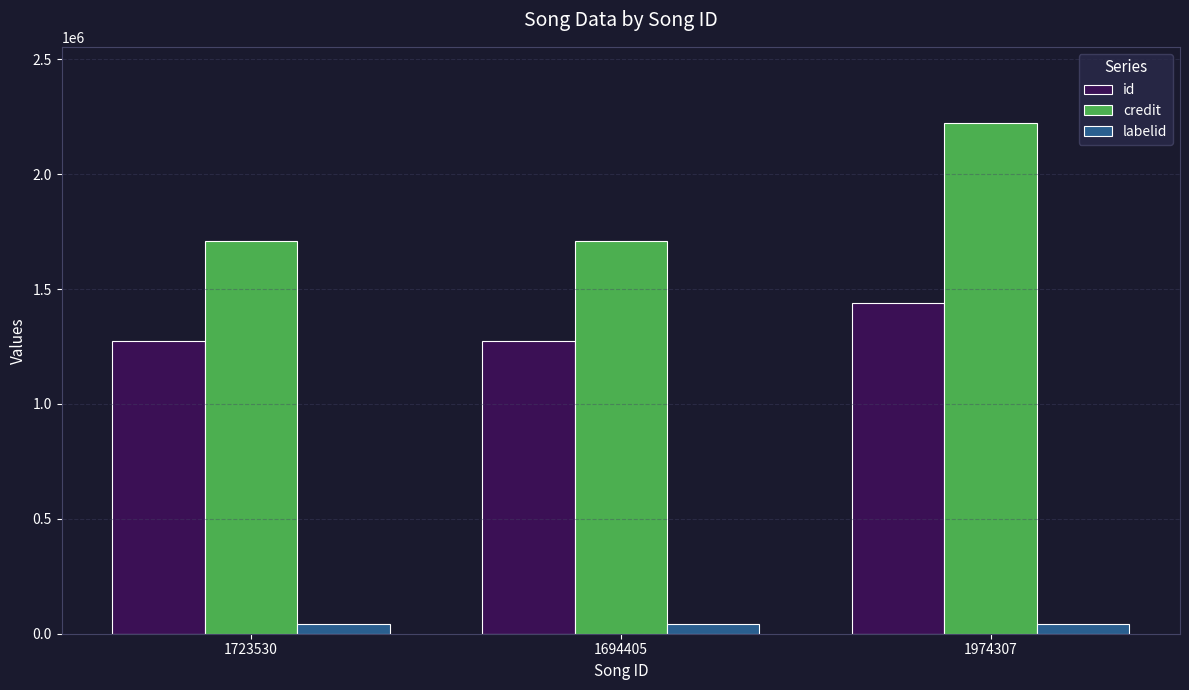

What is the average value of the labelid series?

43207